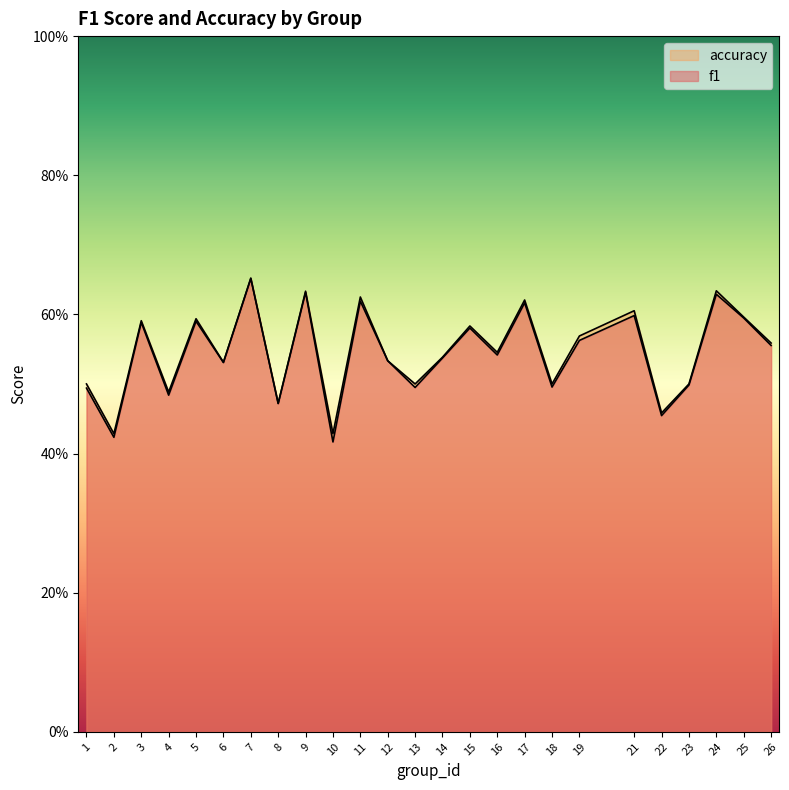

At 5, list the series in order from smallest to largest.

f1, accuracy